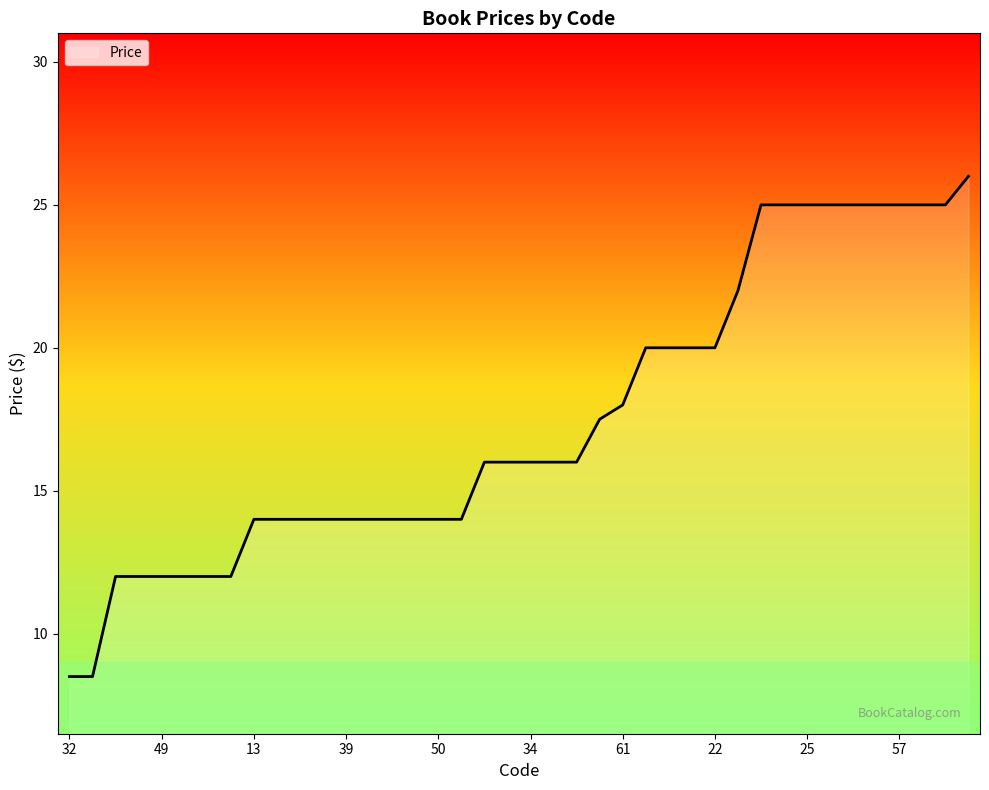

What is the minimum value shown in the chart?

8.5